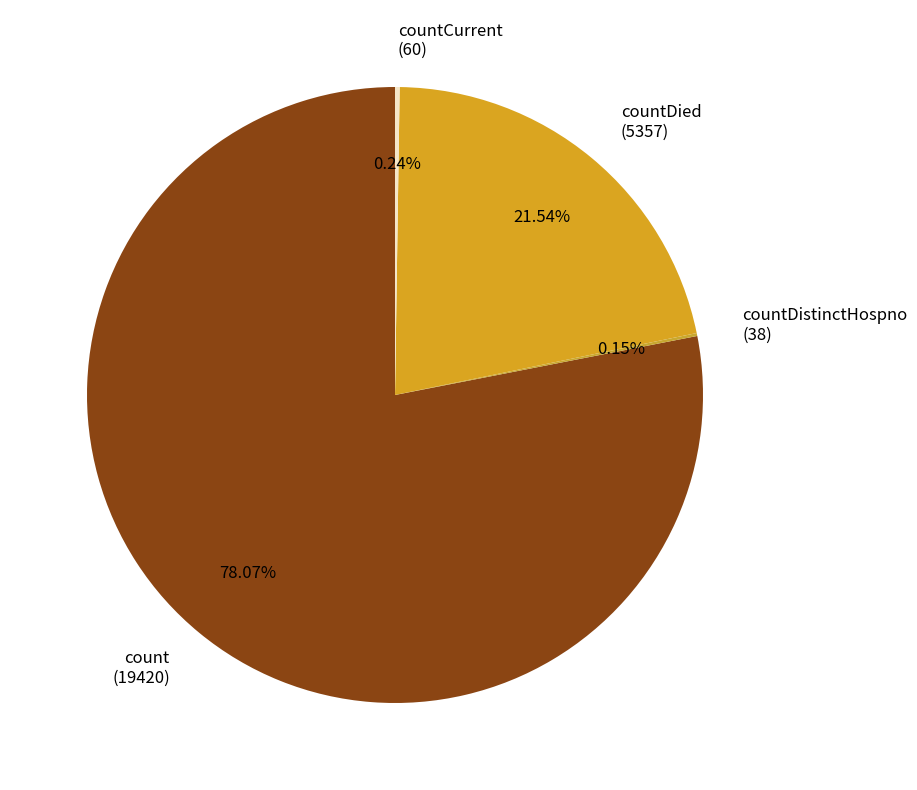

To the nearest percent, what is the difference between the largest and smallest slice percentages?

78%